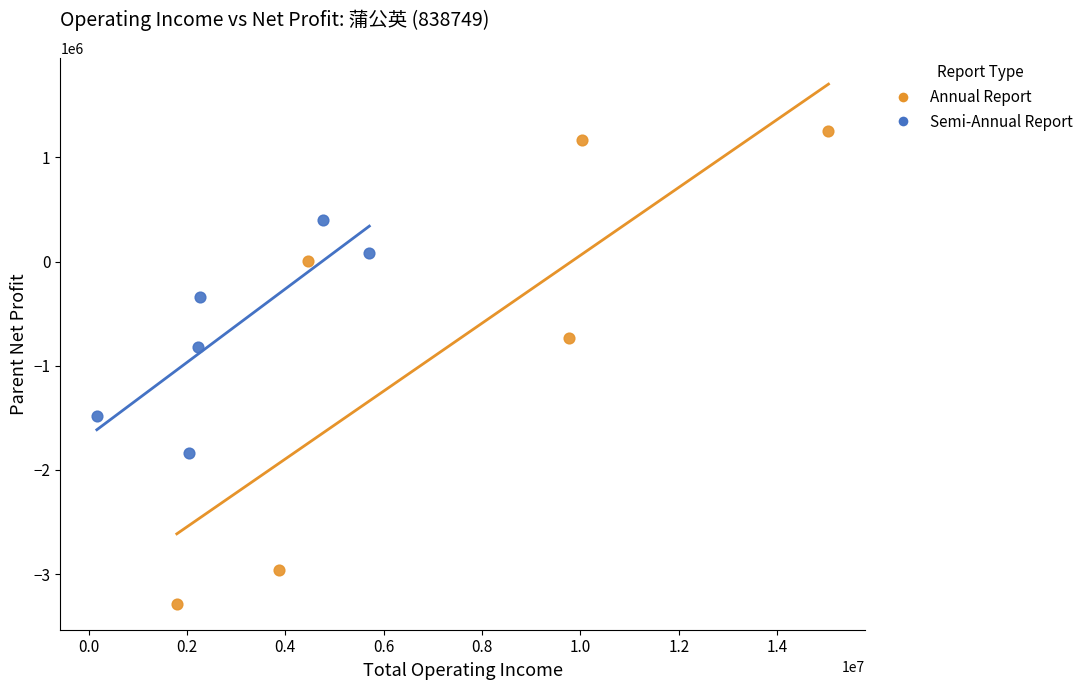

Which series has the widest spread of Y values?

Annual Report